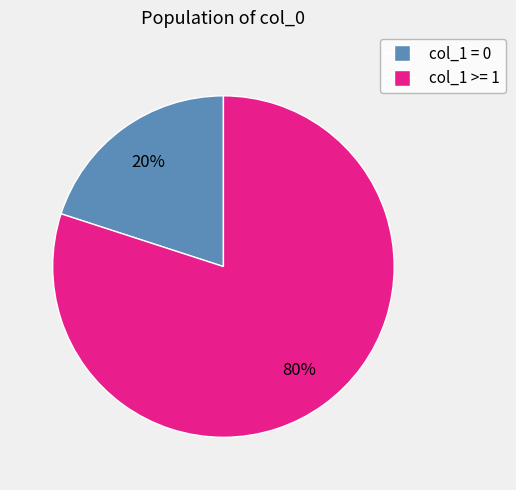

To the nearest percent, what is the average slice percentage?

50%